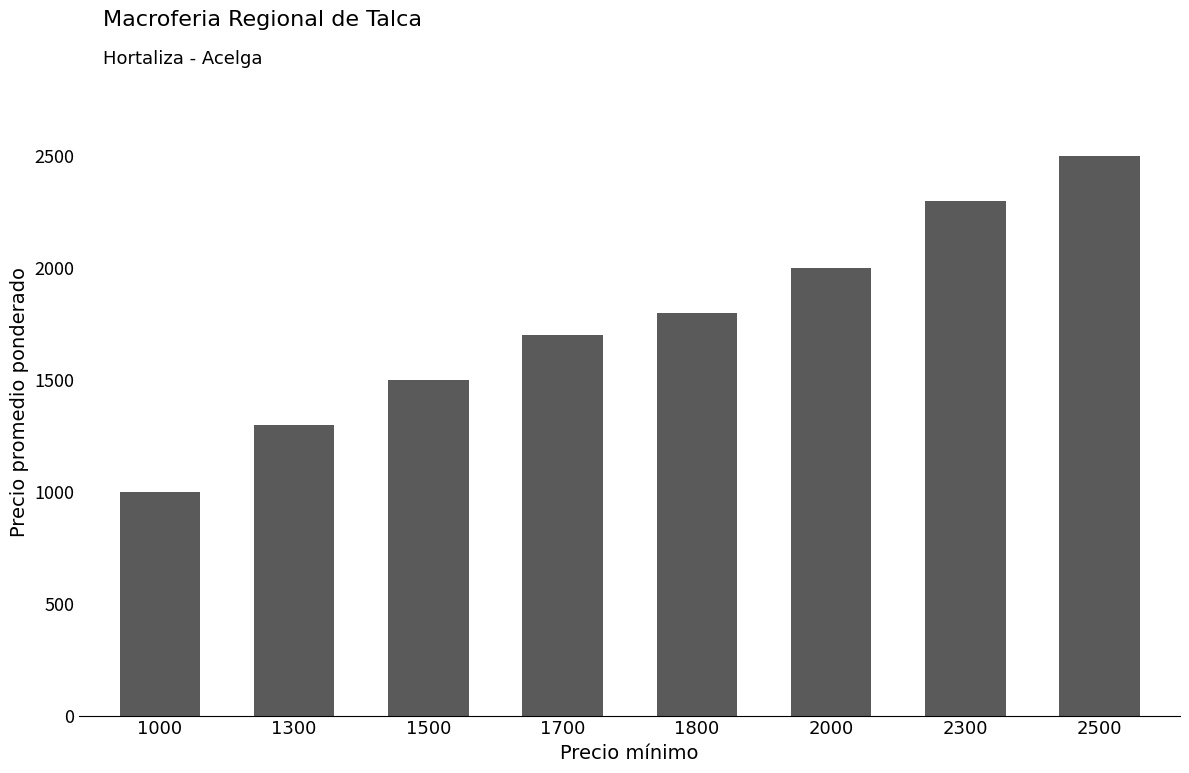

Reading right to left, extract all data points from this chart.

2500=2500	2300=2300	2000=2000	1800=1800	1700=1700	1500=1500	1300=1300	1000=1000